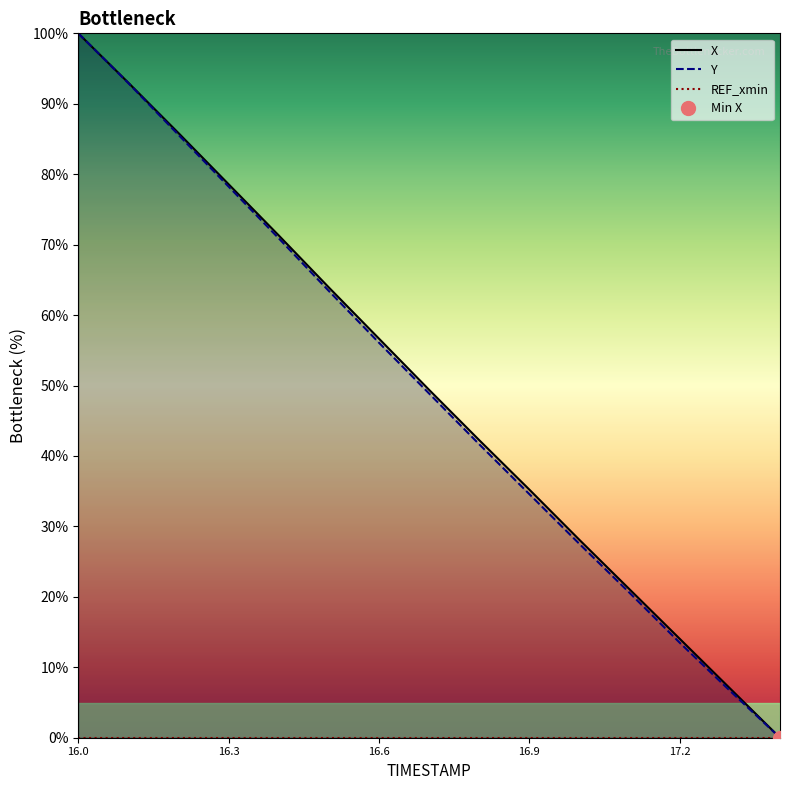

True or false: Y and X cross at least once.

False